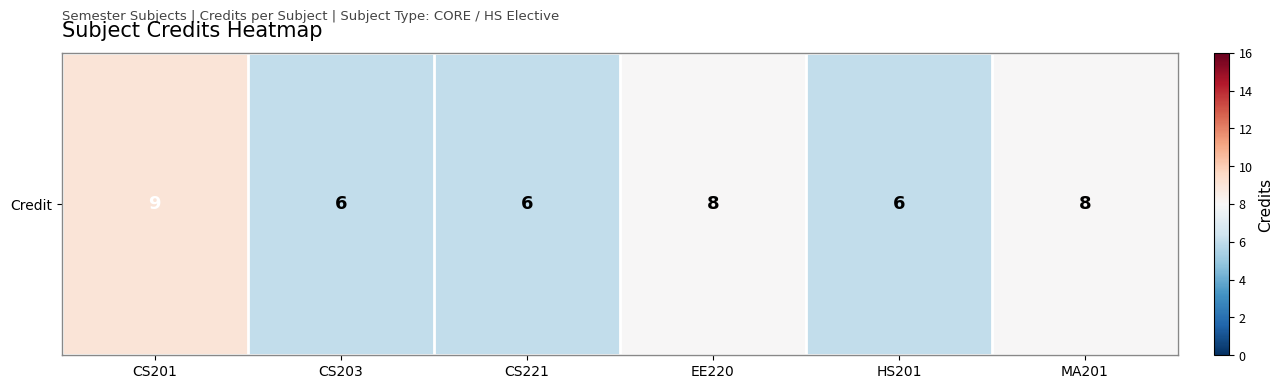

What is the difference between the maximum and minimum values?

3